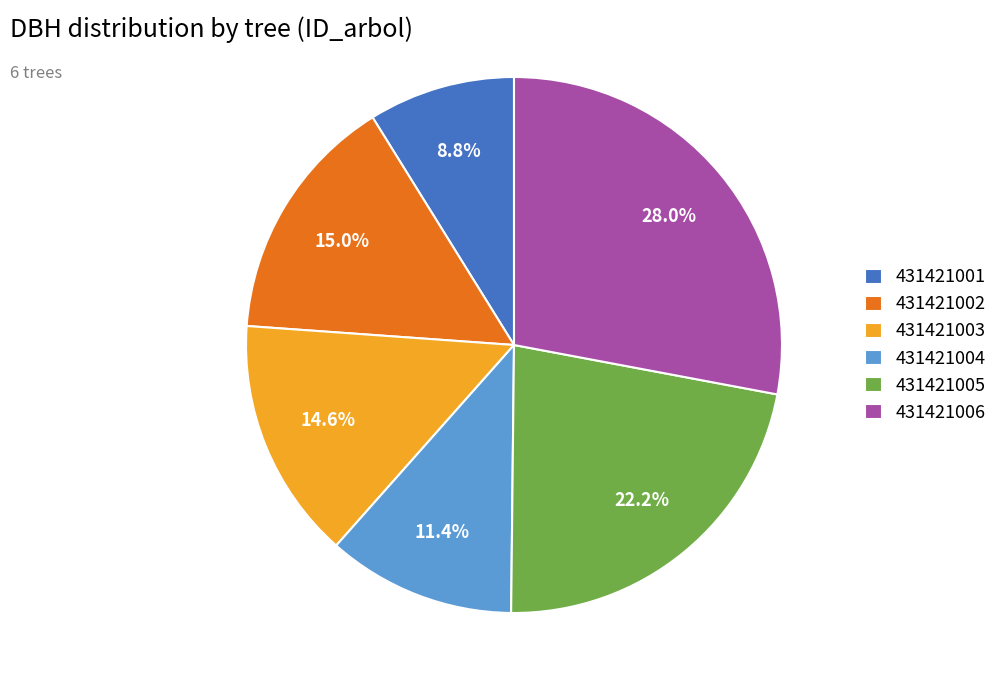

What is the ratio of the value at 431421006 to the value at 431421001?

3.2